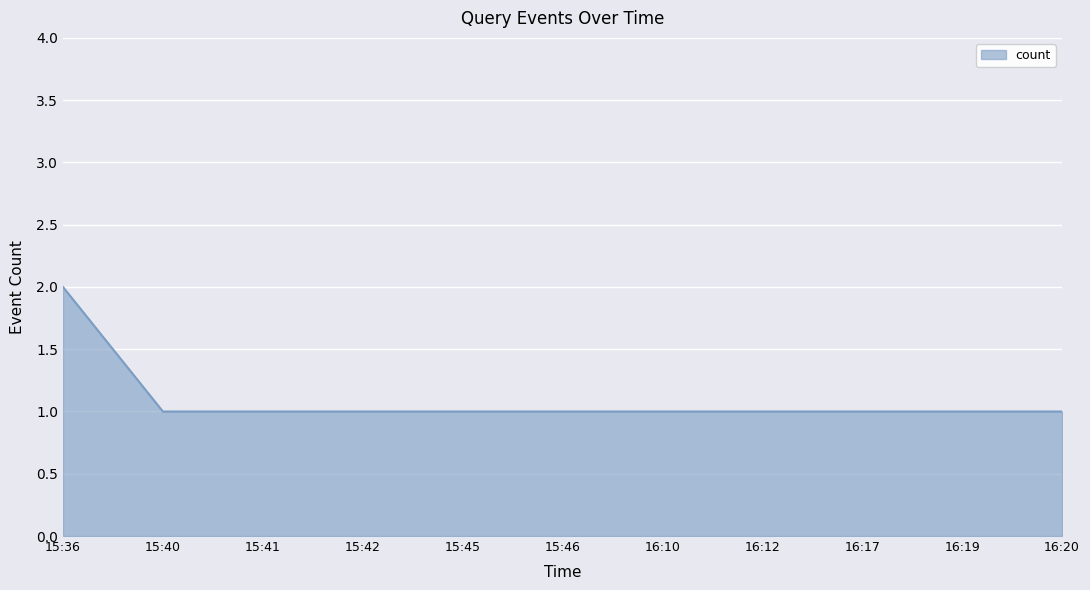

Is it true that the value at 16:12 is 1?

True